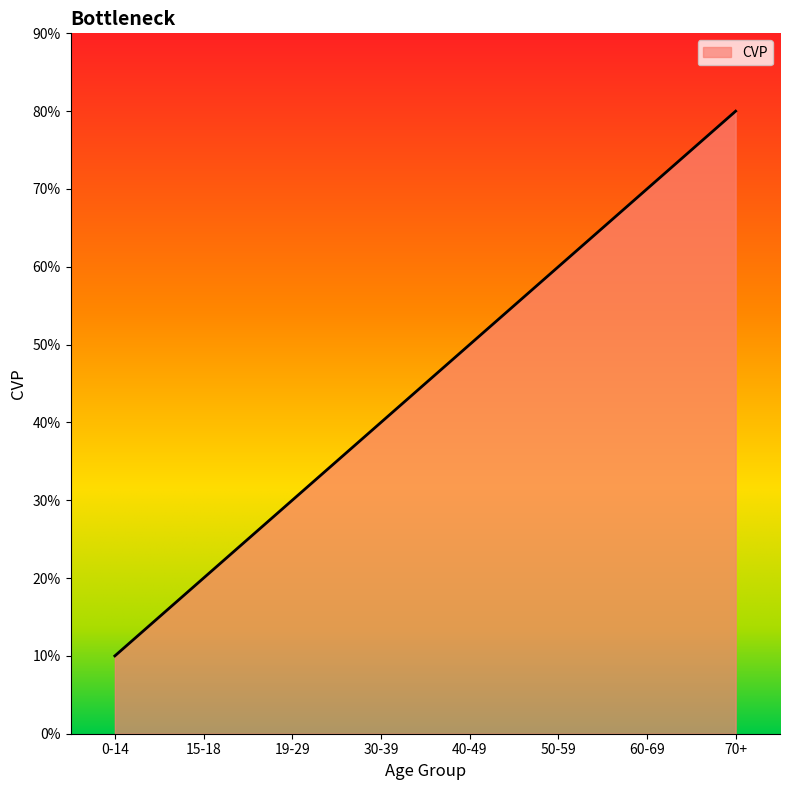

Does the chart have visible grid lines?

No